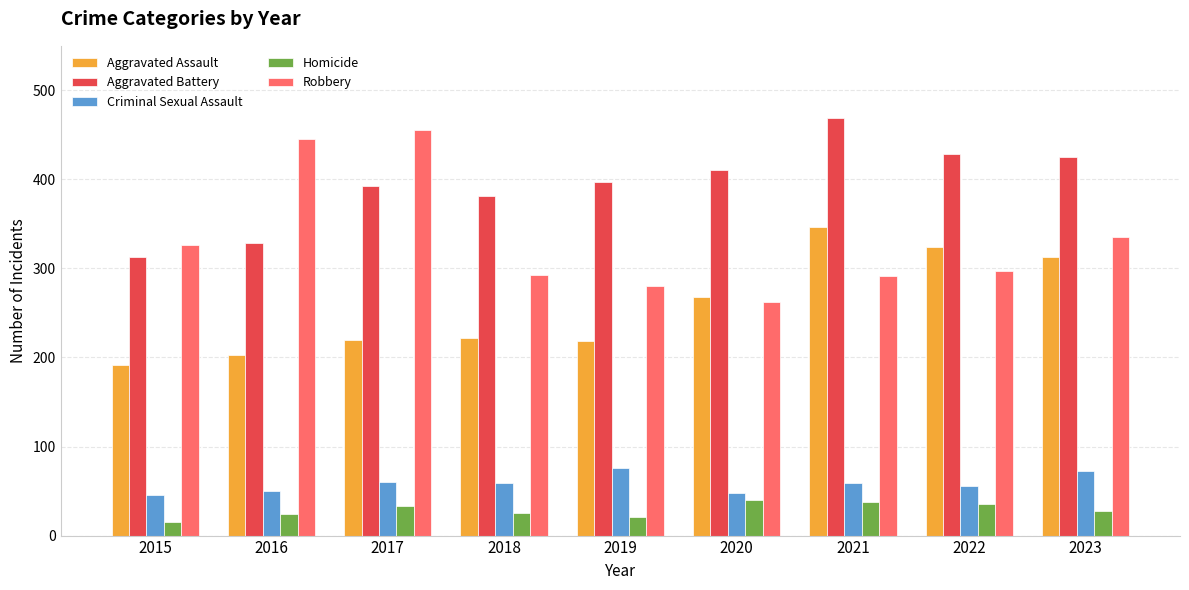

How many categories are shown in the chart?

9